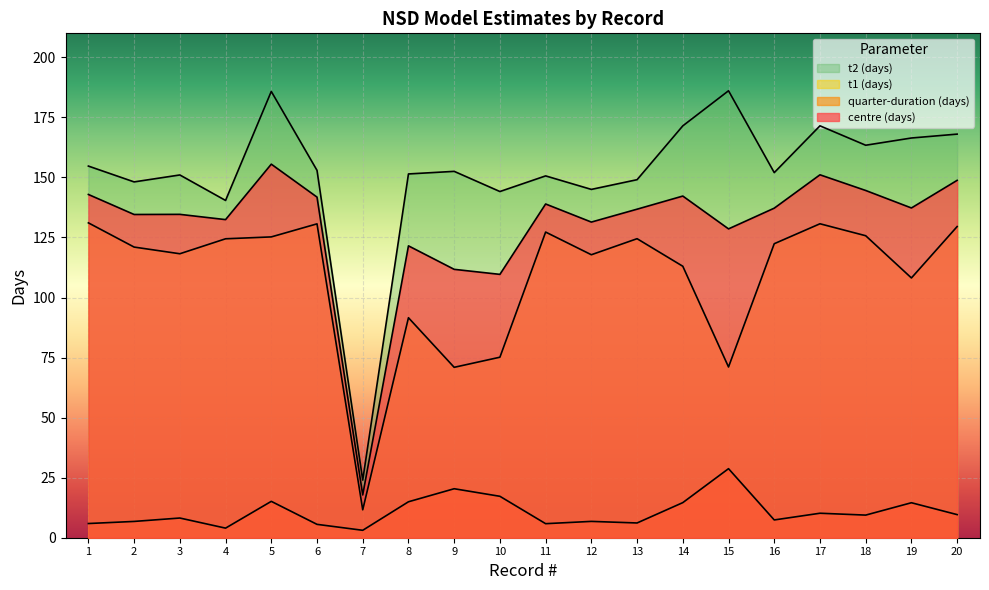

At which category is the sum across all series the highest?

5